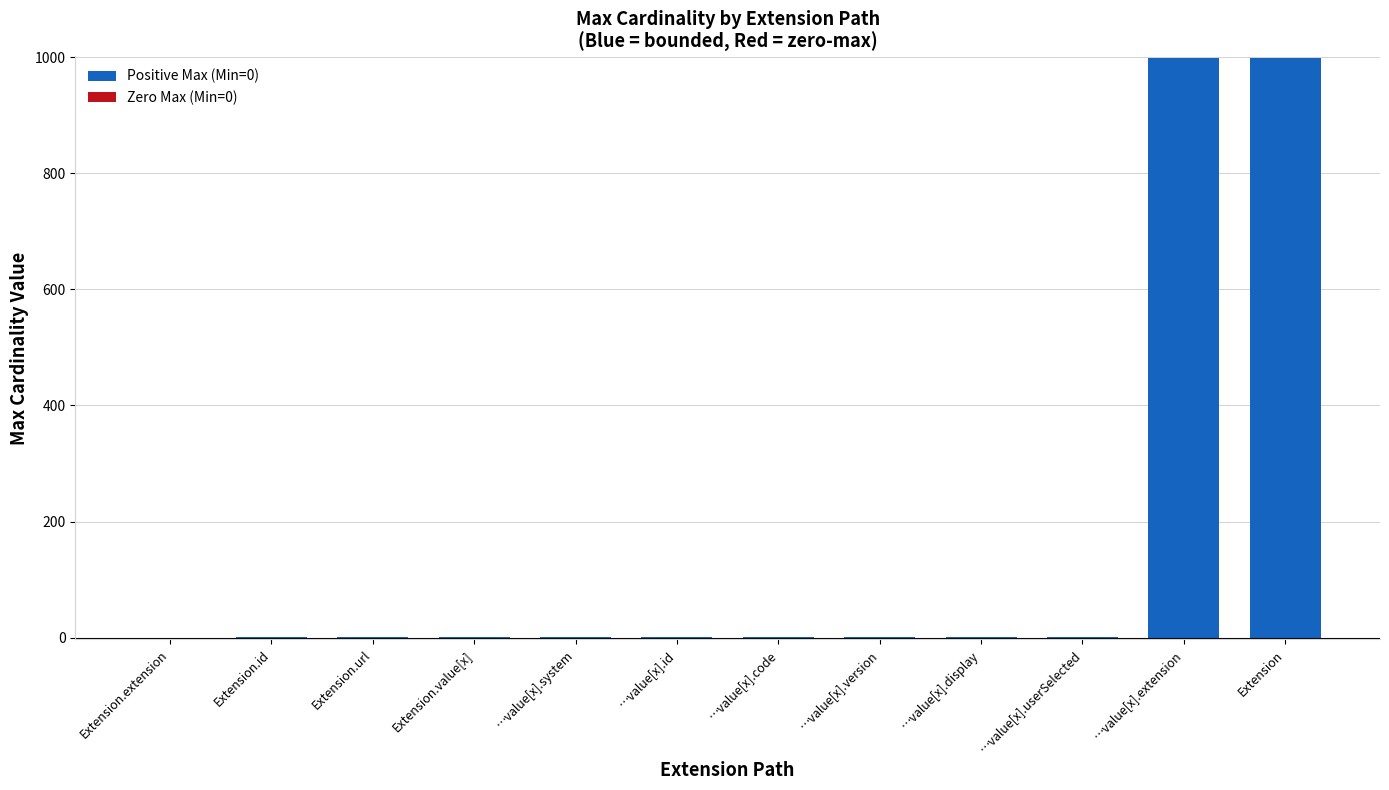

True or false: the data shows 999 at Extension.

True